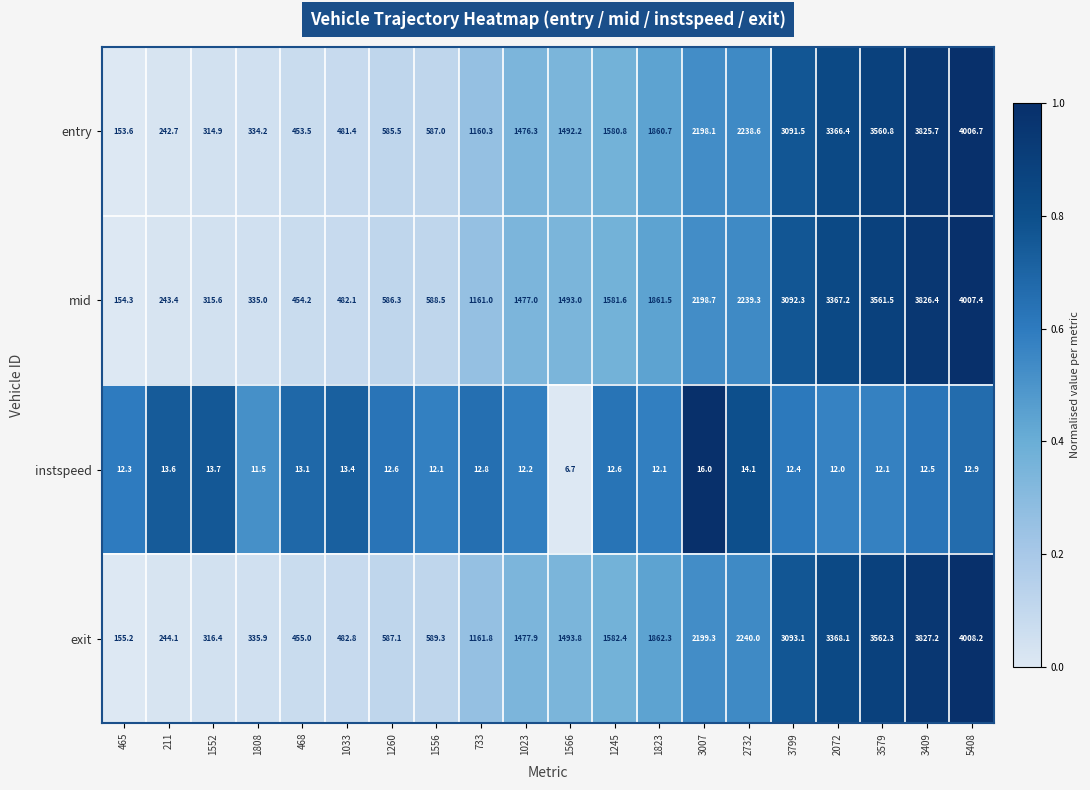

What is the spread (max minus min) of values at 3799?

3080.7